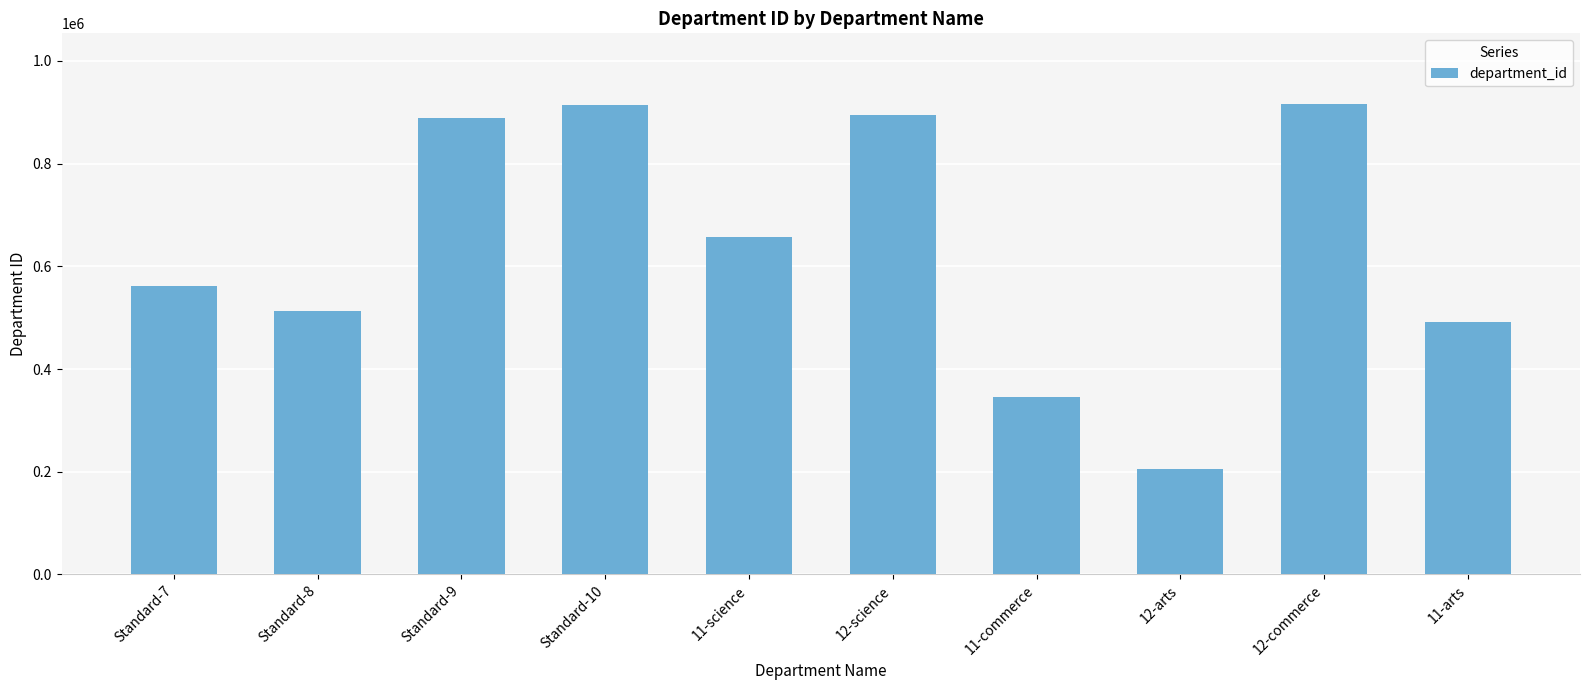

What is the approximate value at Standard-9, to the nearest 50?

889450